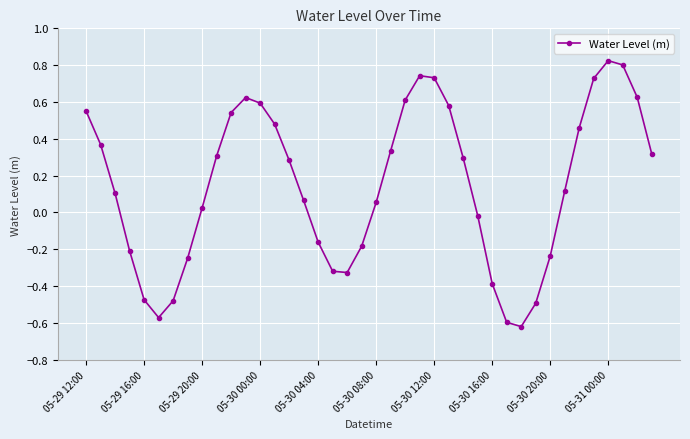

True or false: there are more than 2 points higher than both neighbors.

True